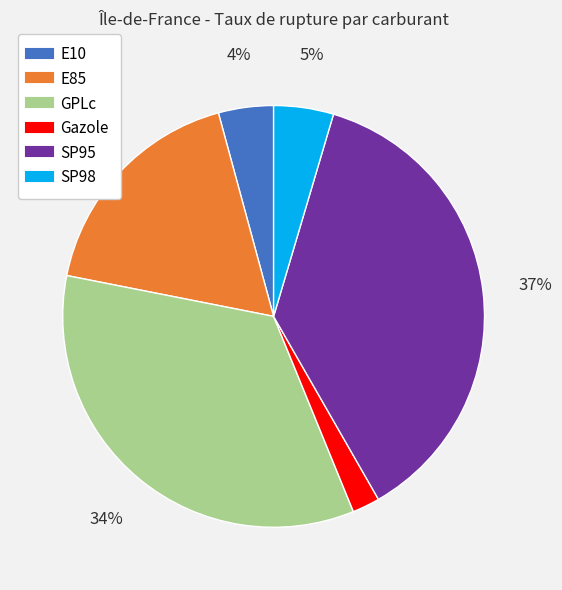

Is the sum of SP98 and GPLc greater than half?

No